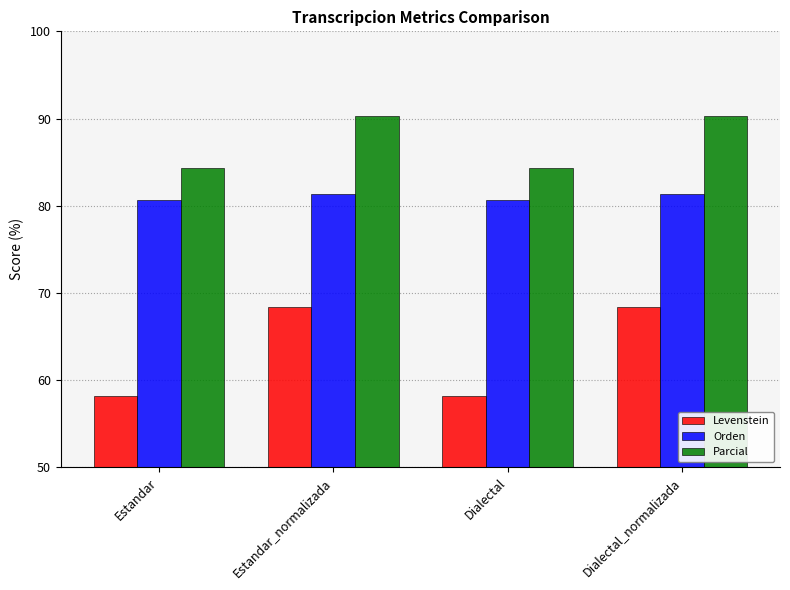

What is the value of the Parcial bar at the 4th from the left?

90.3